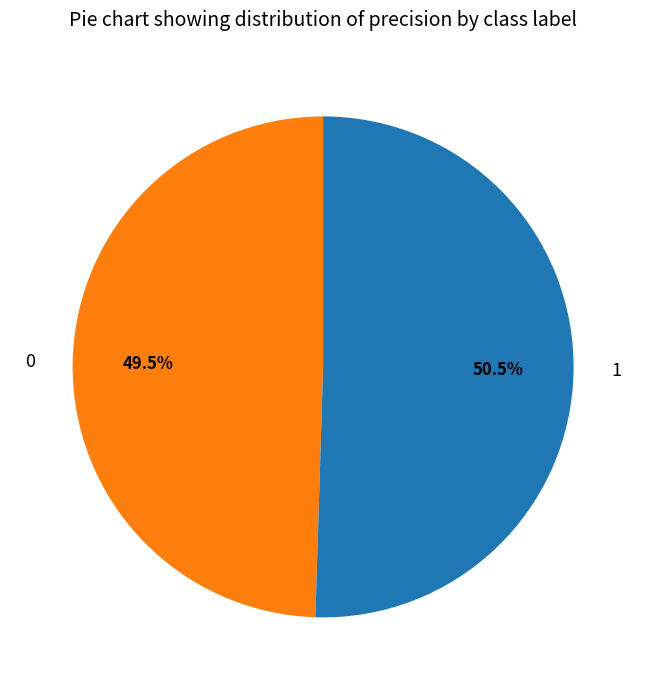

To the nearest percent, what is the difference between the 0 and 1 slice percentages?

1%